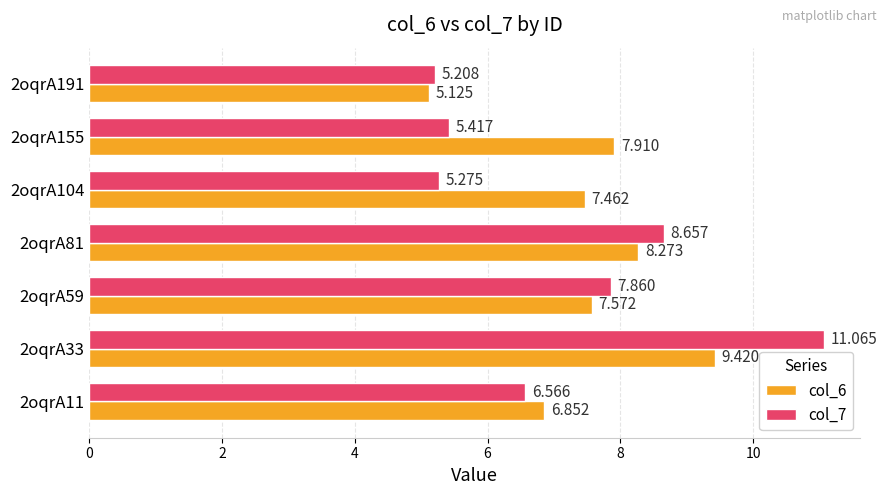

What is the minimum value shown in the chart?

5.1